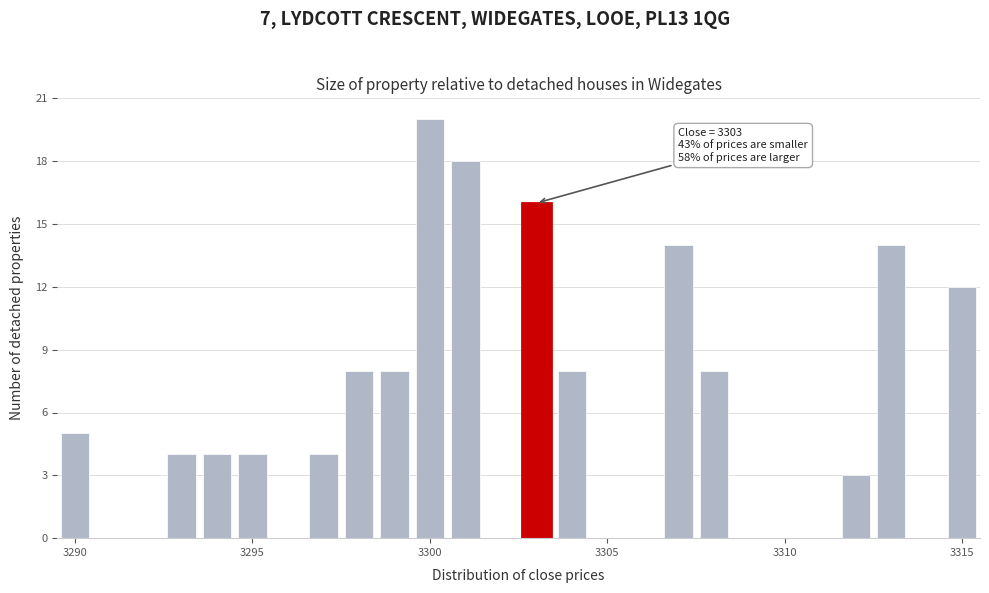

Around what value on the x-axis is the tallest bar? Give the approximate position of its centre, as read against the axis.

3300.0